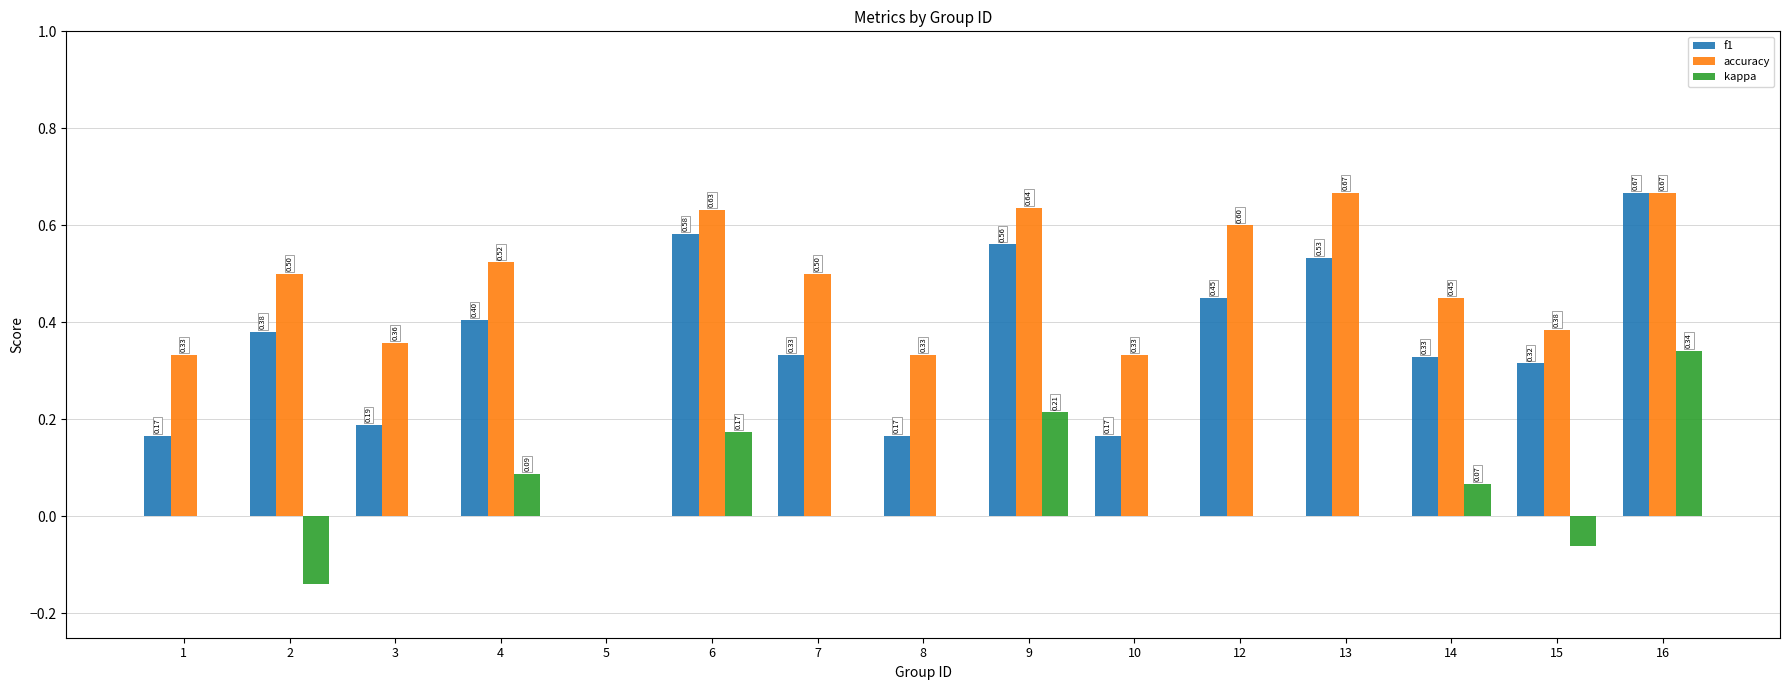

Which series has the largest total across all categories?

accuracy